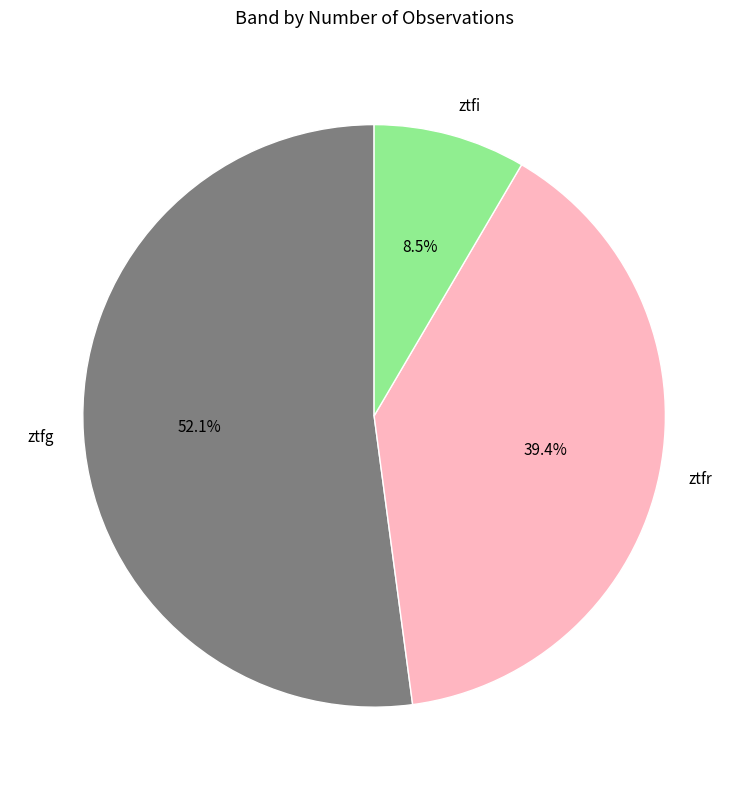

How many segments does this pie chart have?

3